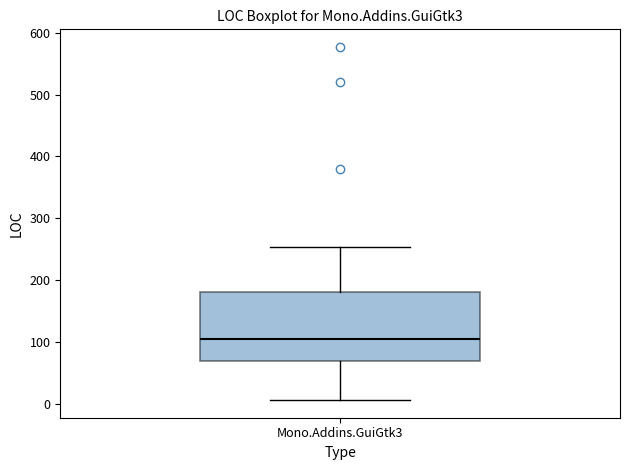

Transcribe this box plot: give where the median line is, the range the box spans, and where the two whiskers end, as read against the y-axis. The values are not printed on the chart, so give them approximately, as read against the axis.

median 110, box 70 to 180, whiskers 10 to 250